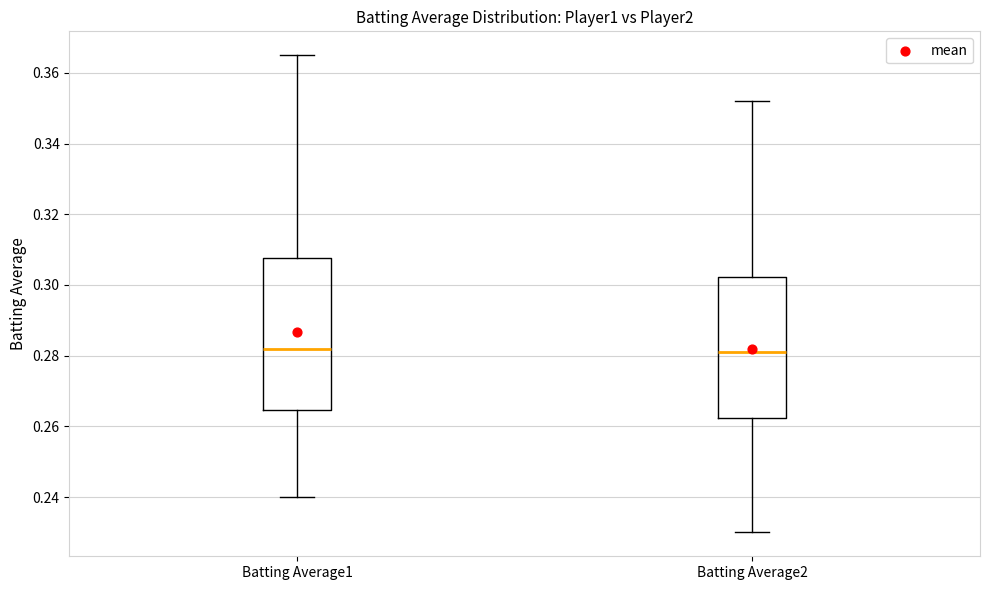

Reading left to right, read every box against the y-axis: the position of its median line, the range the box covers, and the ends of its whiskers. The values are not printed on the chart, so give them approximately, as read against the axis.

Batting Average1: median 0.282, box 0.264 to 0.308, whiskers 0.240 to 0.366
Batting Average2: median 0.282, box 0.262 to 0.302, whiskers 0.230 to 0.352